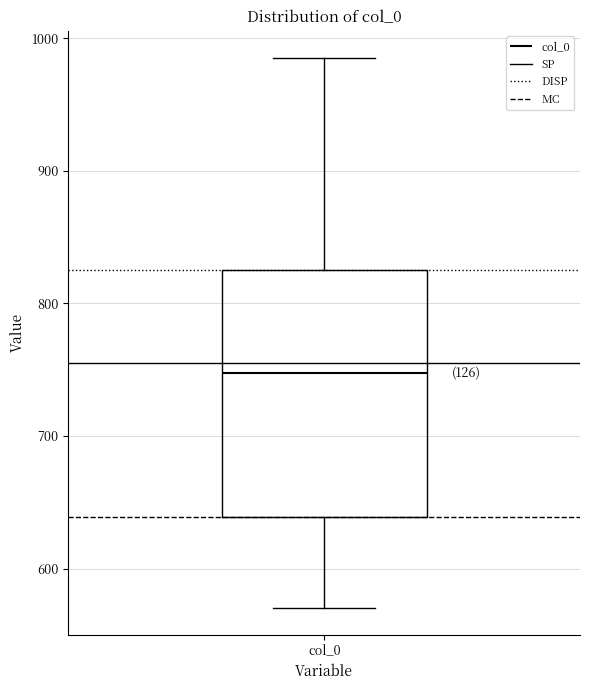

Where does the median line of the box for col_0 sit on the y-axis? The values are not printed on the chart, so give them approximately, as read against the axis.

750